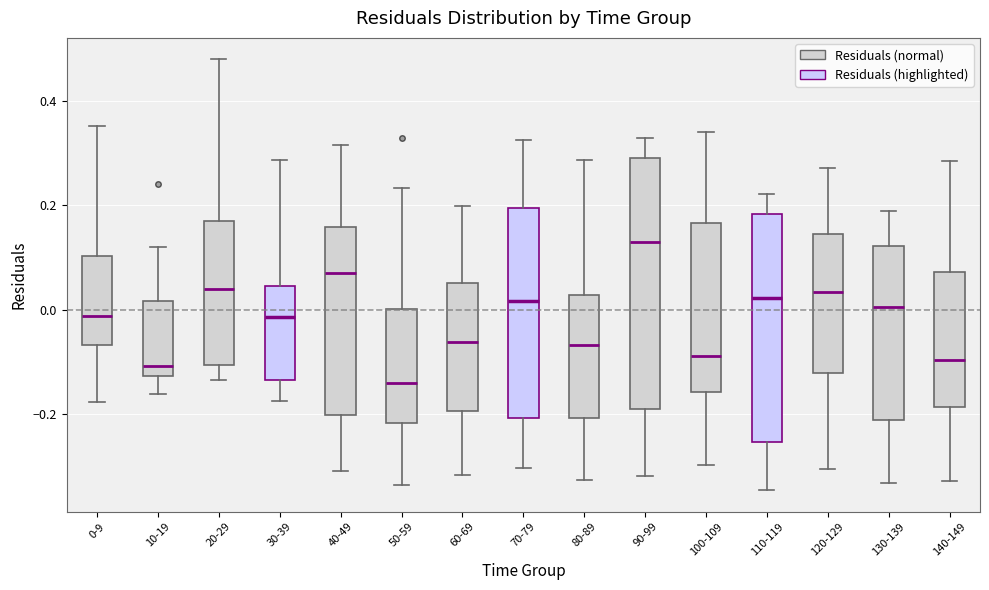

Where is the upper edge of the box for 0-9 on the y-axis? The values are not printed on the chart, so give them approximately, as read against the axis.

0.10